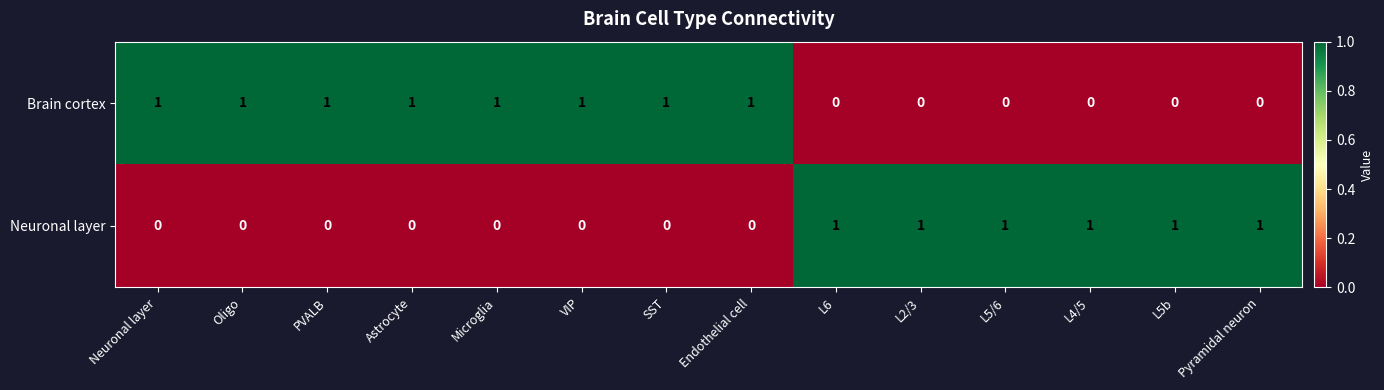

What is the difference between the highest and lowest values at L6?

1